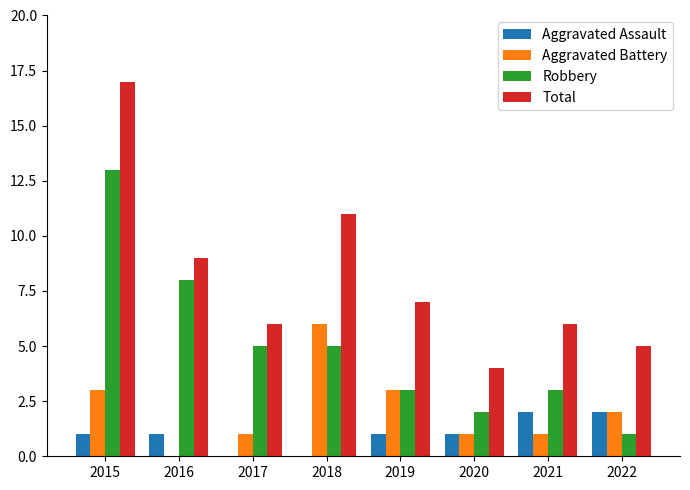

Is it true that Aggravated Battery equals 4 at 2015?

False